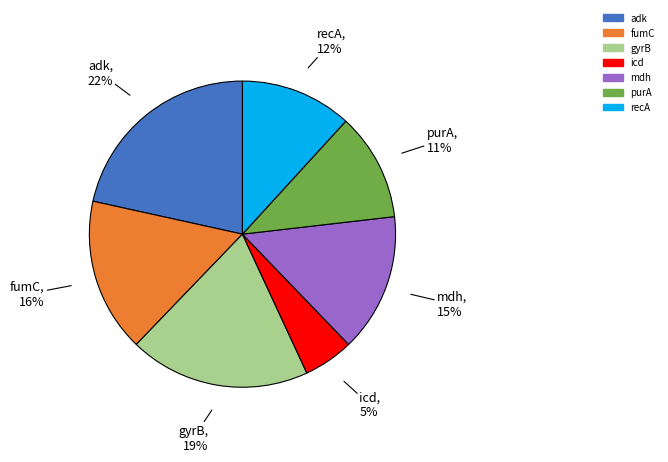

How many slices are in this pie chart?

7